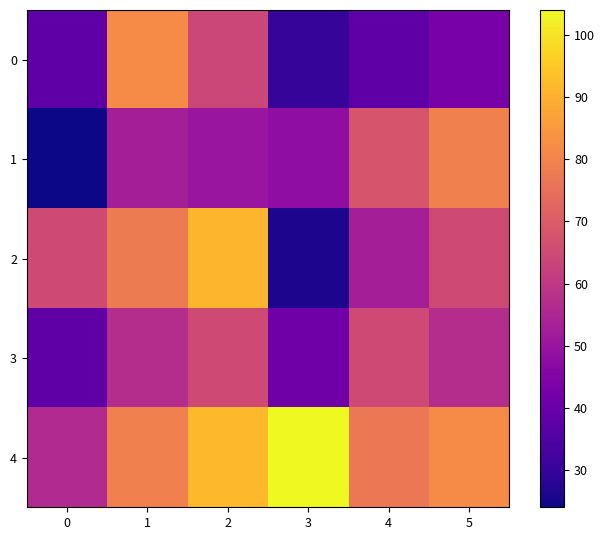

At how many categories does at least one series exceed 98?

1